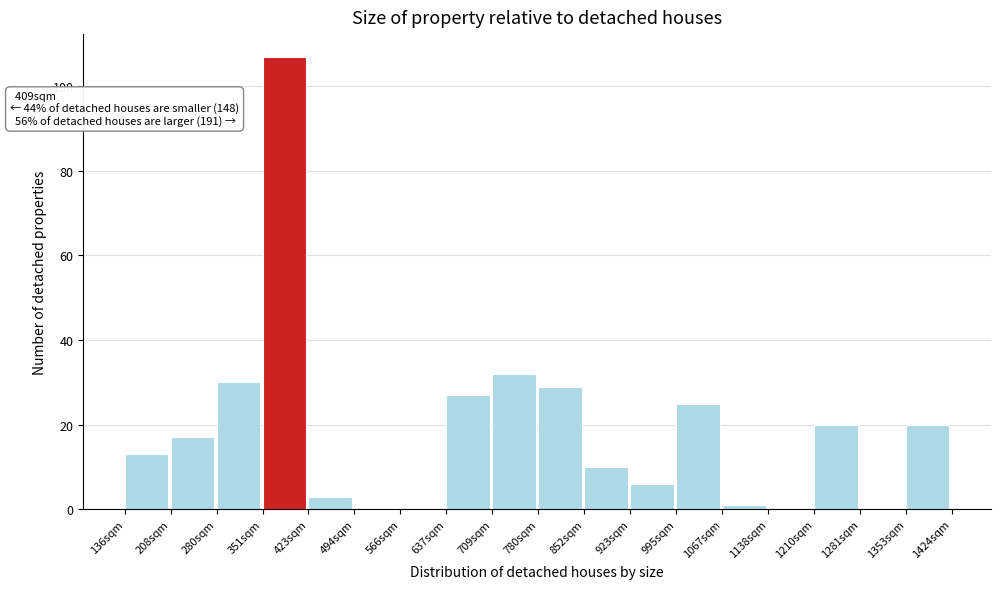

Over which range of the x-axis is the bar tallest?

350 to 420